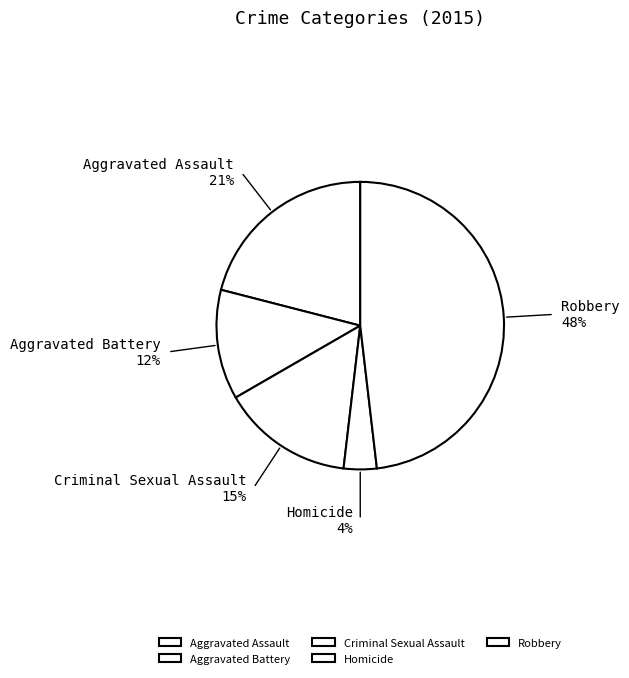

Do Aggravated Battery and Aggravated Assault together represent more than half of the pie?

No